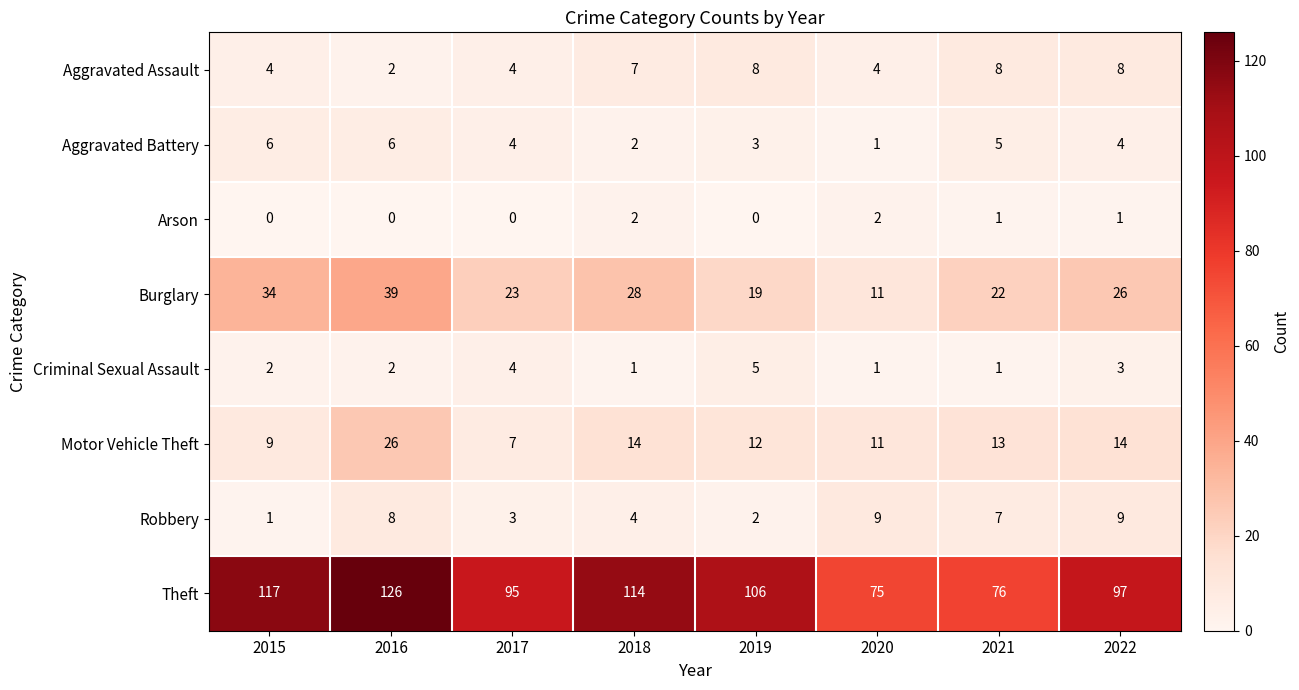

Rank the series by their maximum value, from lowest to highest.

Arson, Criminal Sexual Assault, Aggravated Battery, Aggravated Assault, Robbery, Motor Vehicle Theft, Burglary, Theft